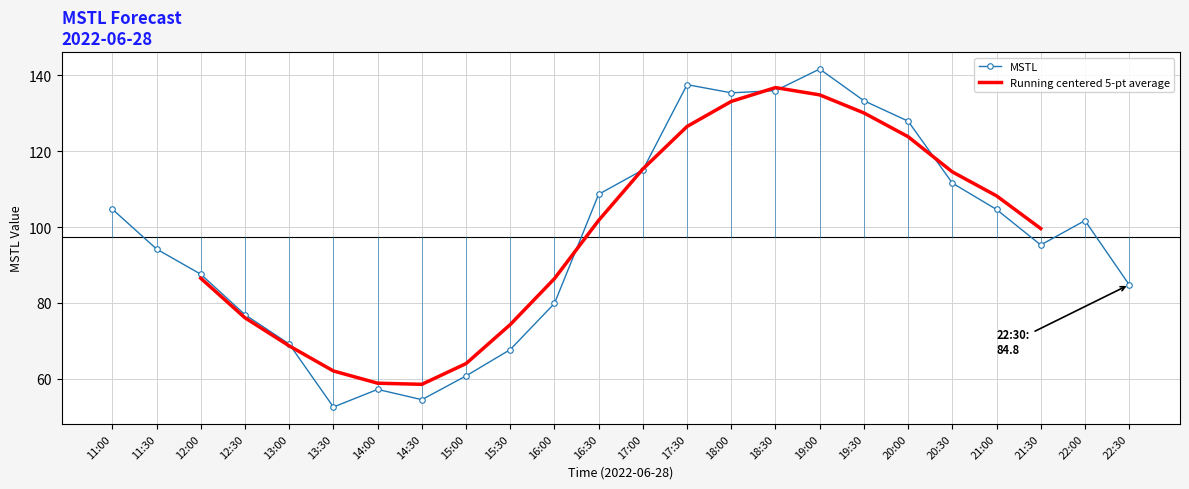

The value of MSTL at 15:30 is 110.0. True or false?

False